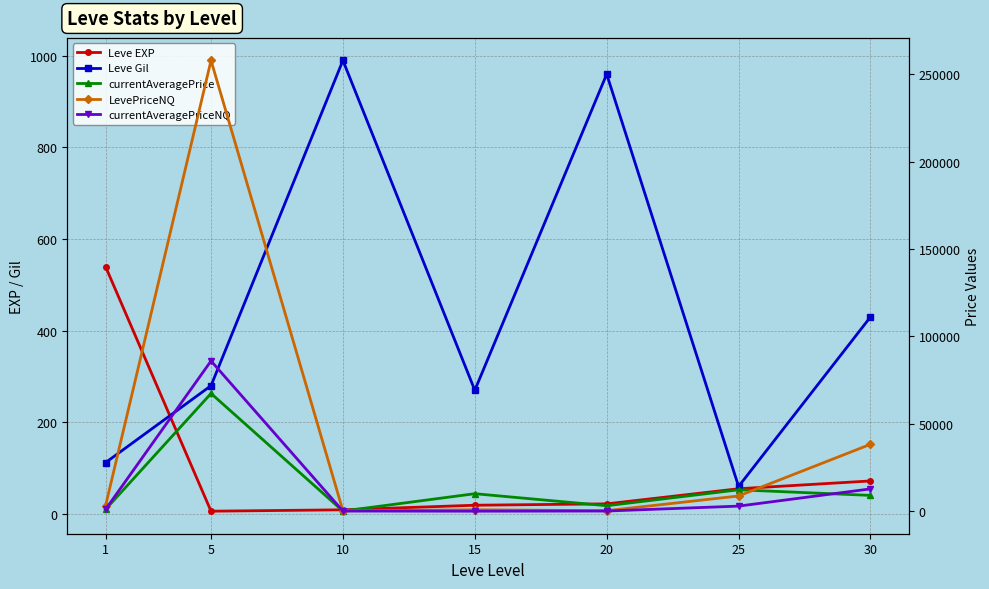

Reading left to right, transcribe all the data shown in this chart.

Leve EXP: 540.0	6.0	9.0	19.0	22.0	55.0	72.0
Leve Gil: 112.0	280.0	990.0	270.0	960.0	60.0	430.0
currentAveragePrice: 999.6	67333.0	70.0	9999.6	3125.8	12226.6	9033.7
LevePriceNQ: 2998.8	257827.5	218.2	806.2	270.0	8700.0	38252.2
currentAveragePriceNQ: 999.6	85942.5	72.8	0.0	90.0	2900.0	12750.8